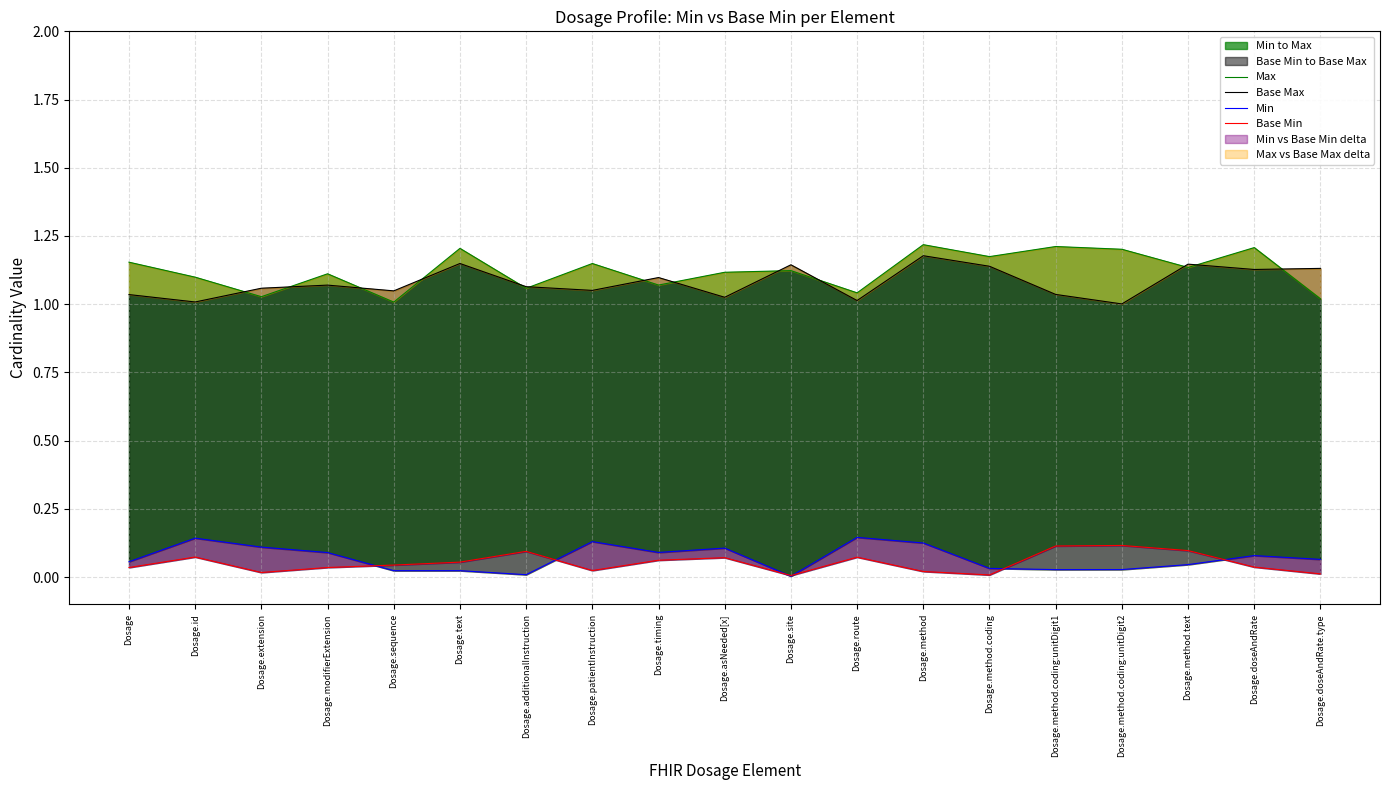

True or false: Base Max and Min intersect in this chart.

False